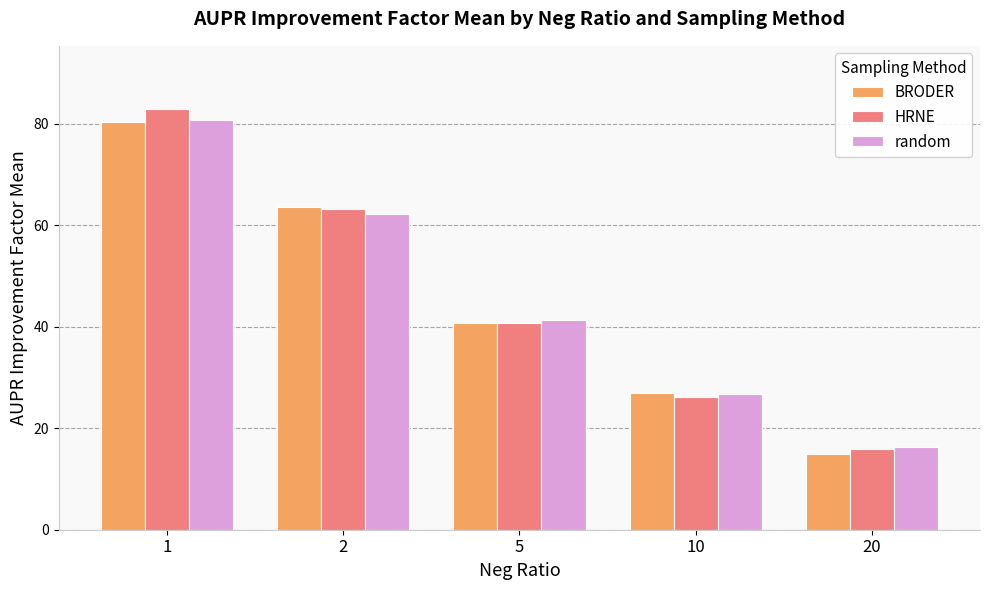

What is the value of the BRODER bar at the 5th from the left?

14.9